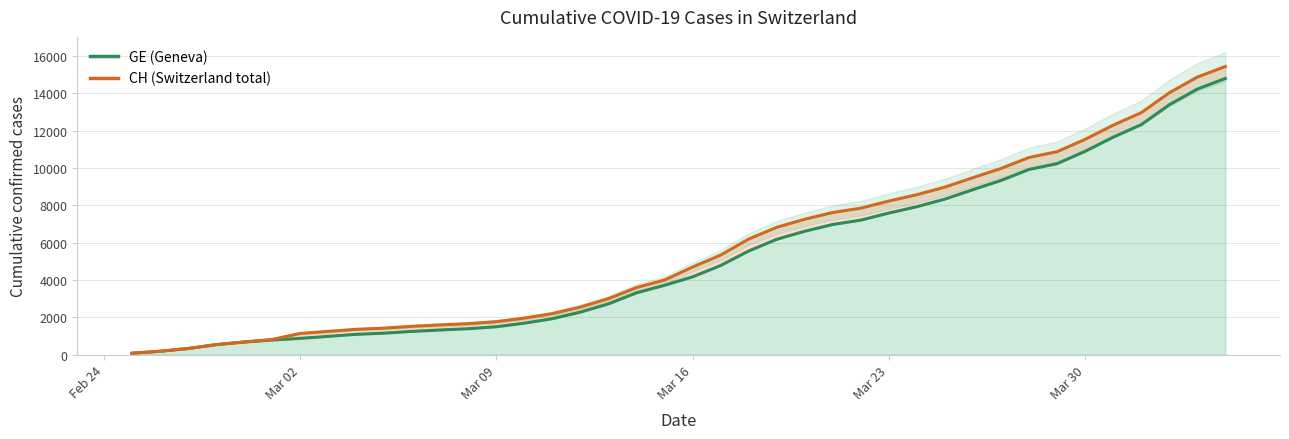

True or false: CH (Switzerland total) and GE (Geneva) cross at least once.

False